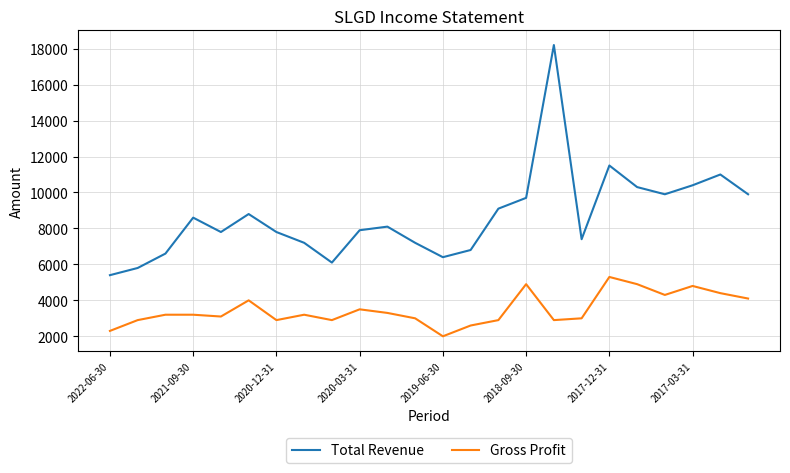

What is the greatest value displayed?

18200